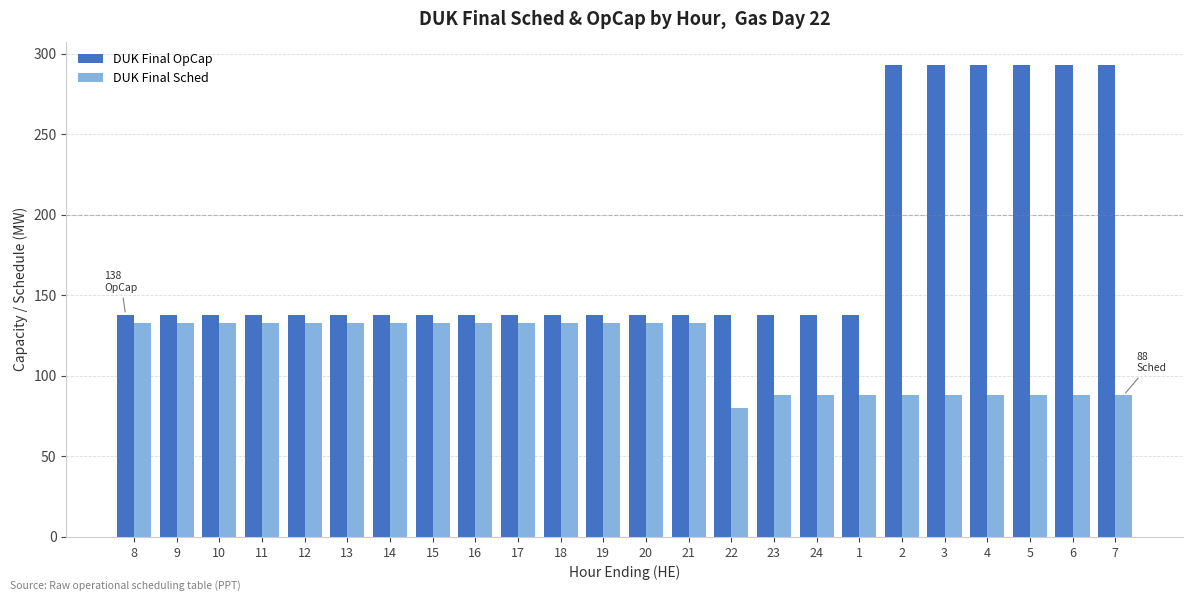

Count the DUK Final Sched values in the range 88 to 133.

23